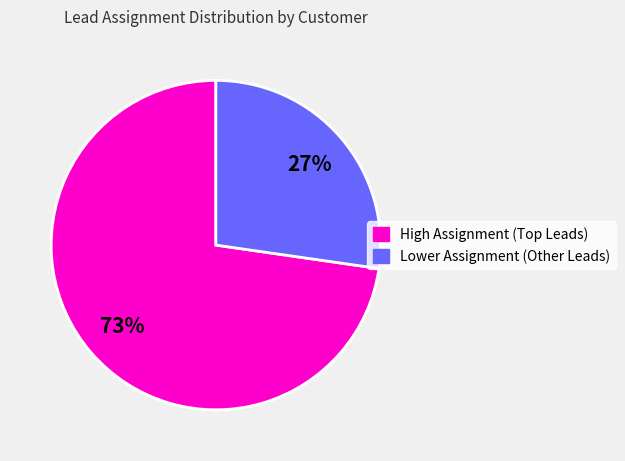

To the nearest percent, what is the average slice percentage?

50%